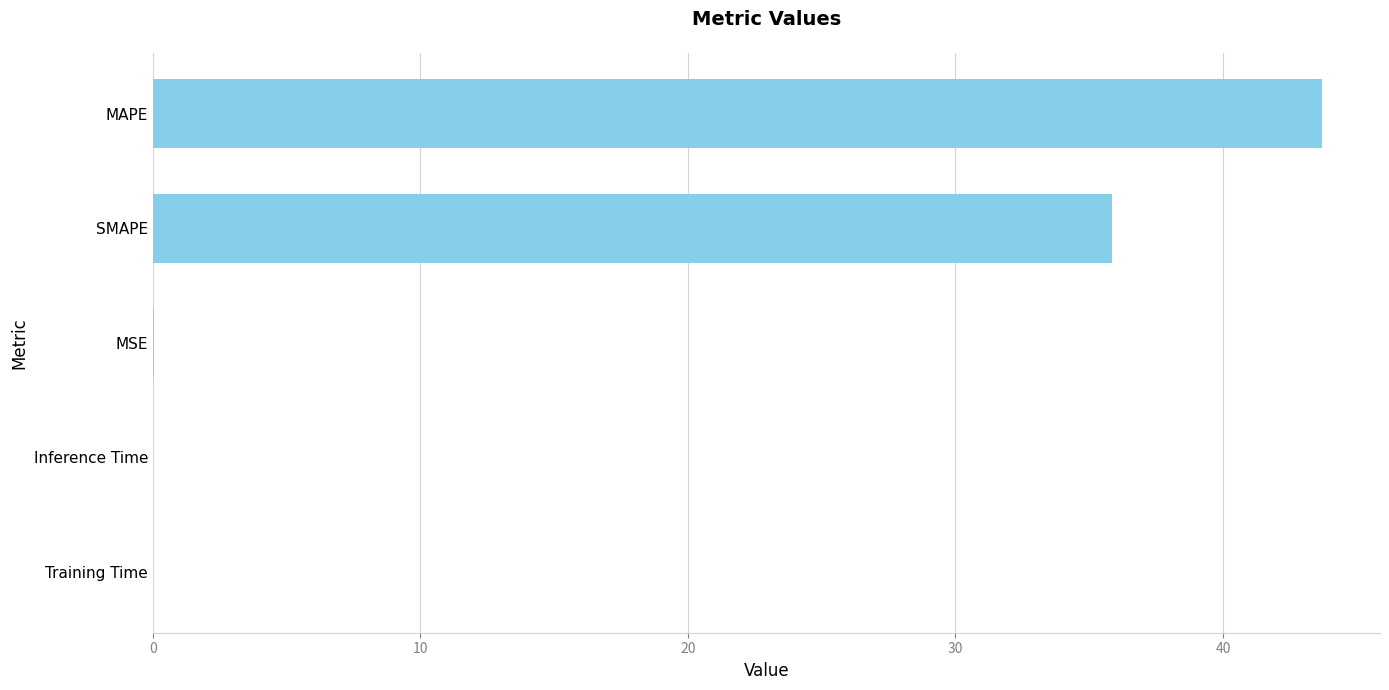

Which category has the highest value across all series?

MAPE